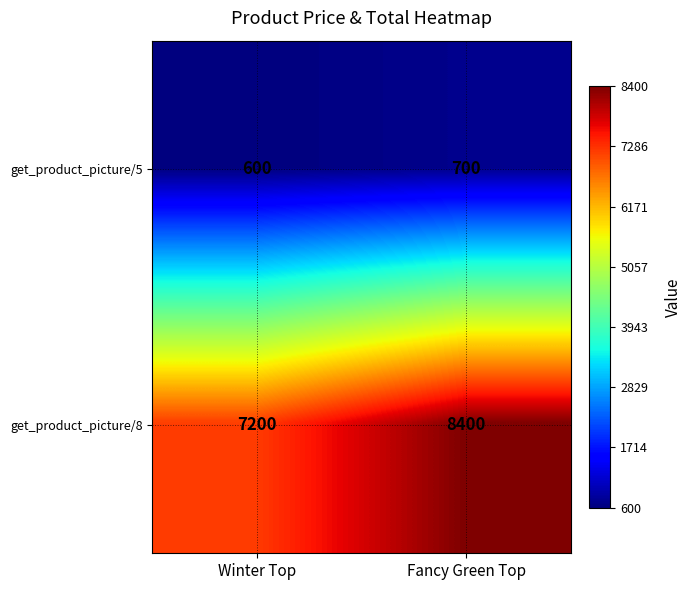

Where is get_product_picture/8 nearest to the value 7800?

Winter Top